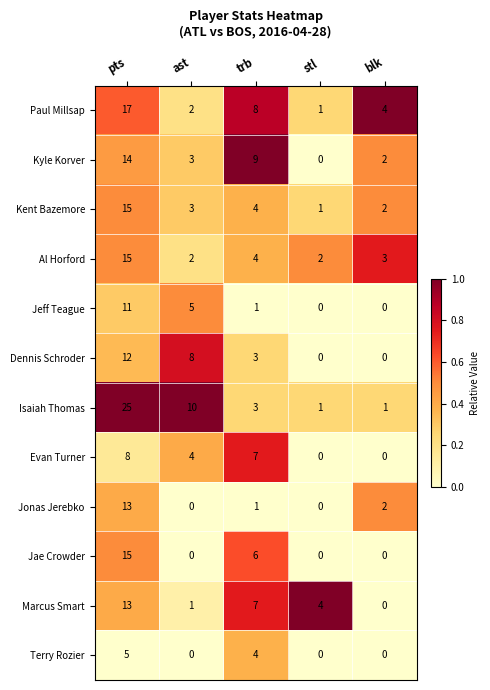

The value of Isaiah Thomas at ast is 16. True or false?

False